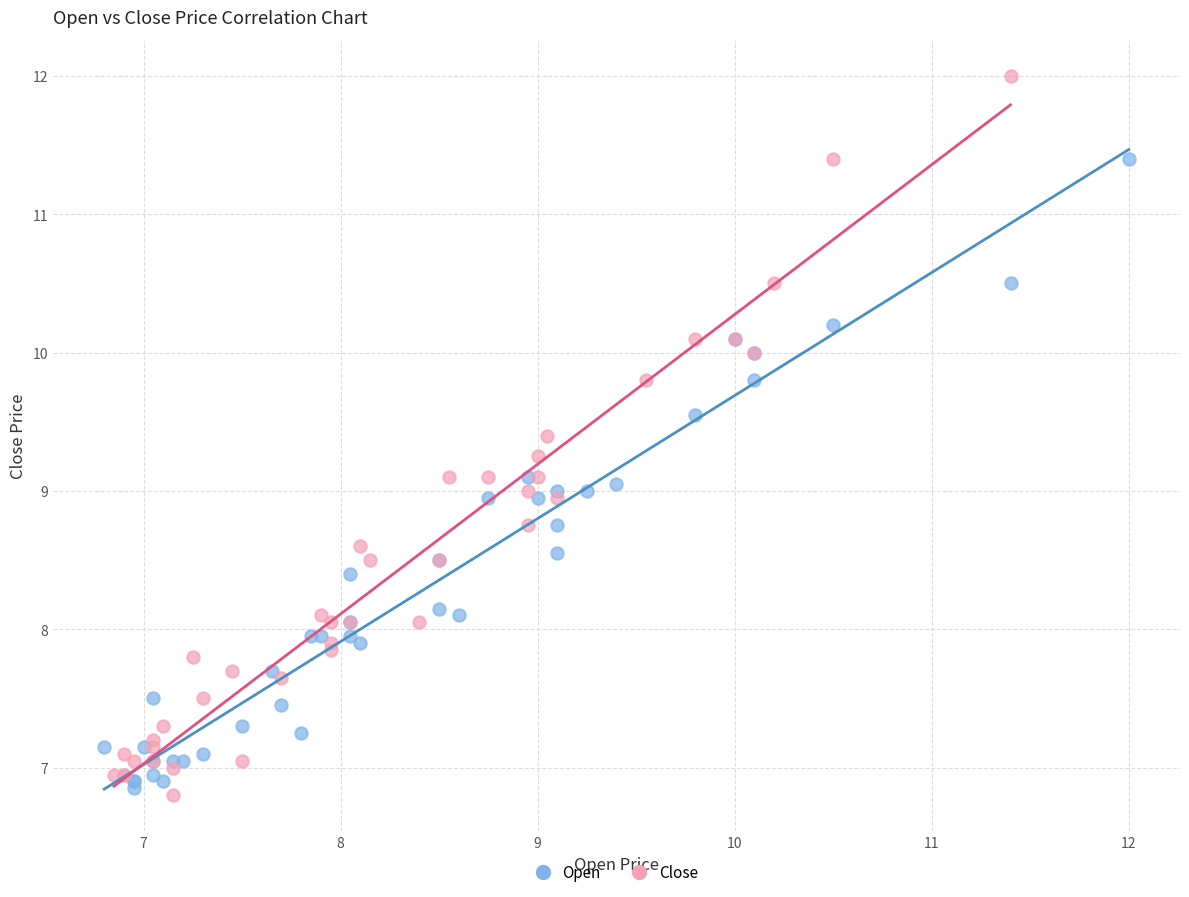

Which series has the widest spread of Y values?

Close